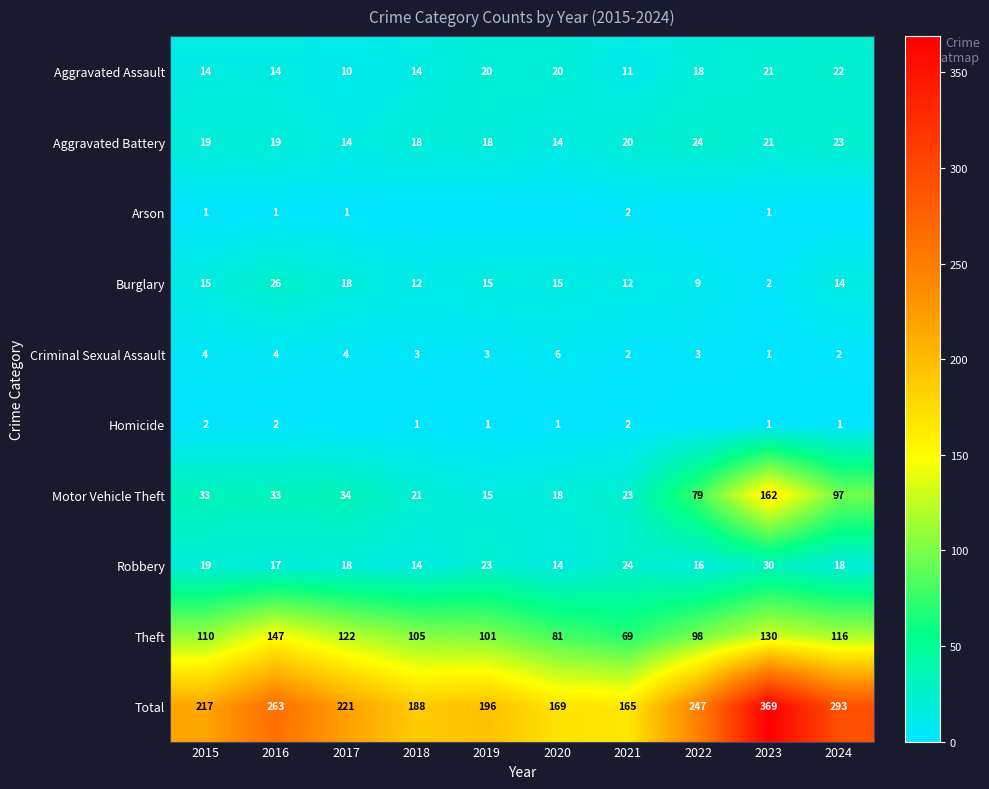

Is the value of Aggravated Battery at 2021 greater than the value of Aggravated Assault at 2016?

Yes